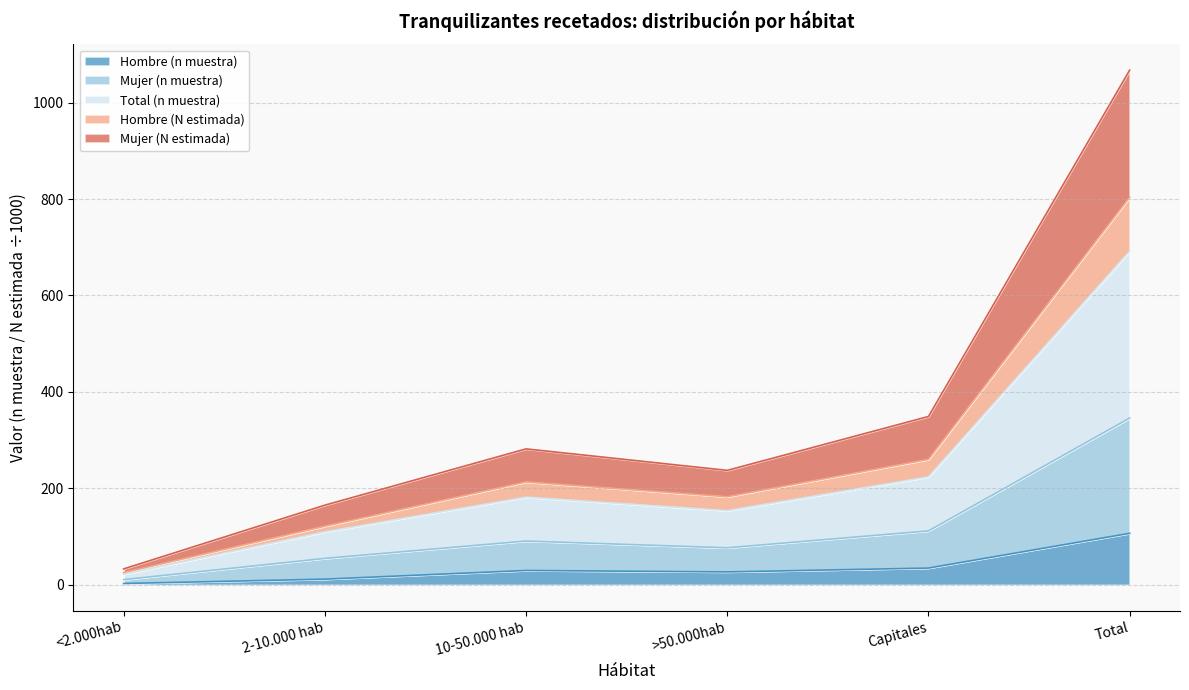

At 2-10.000 hab, list the series in order from largest to smallest.

Mujer (N estimada), Hombre (N estimada), Total (n muestra), Mujer (n muestra), Hombre (n muestra)